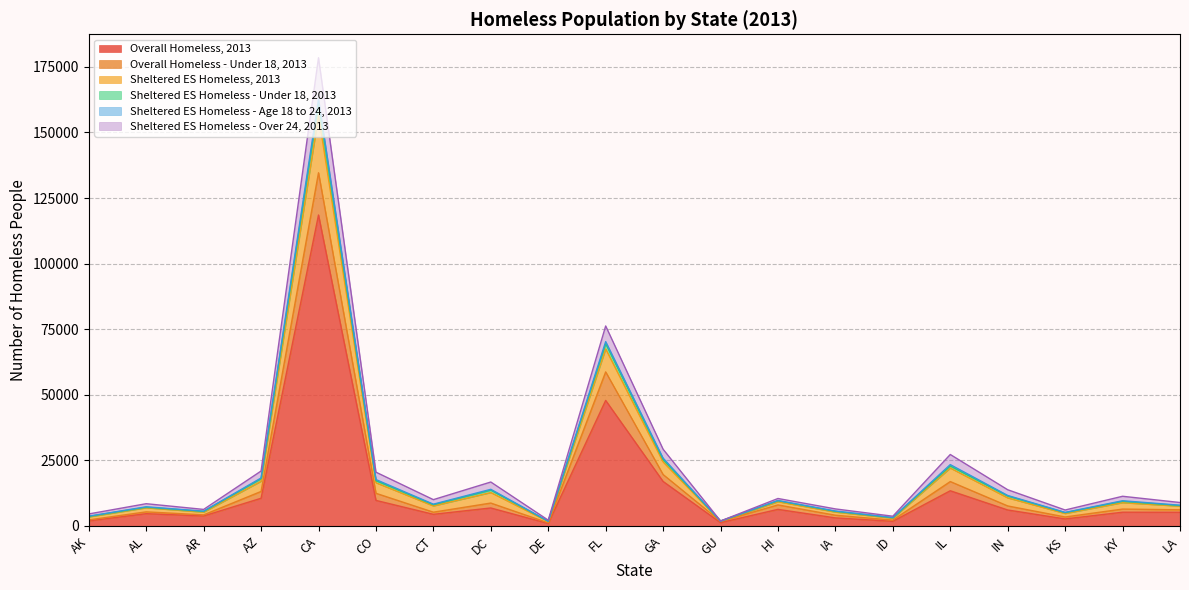

The value of Overall Homeless, 2013 at GA is 16971. True or false?

True